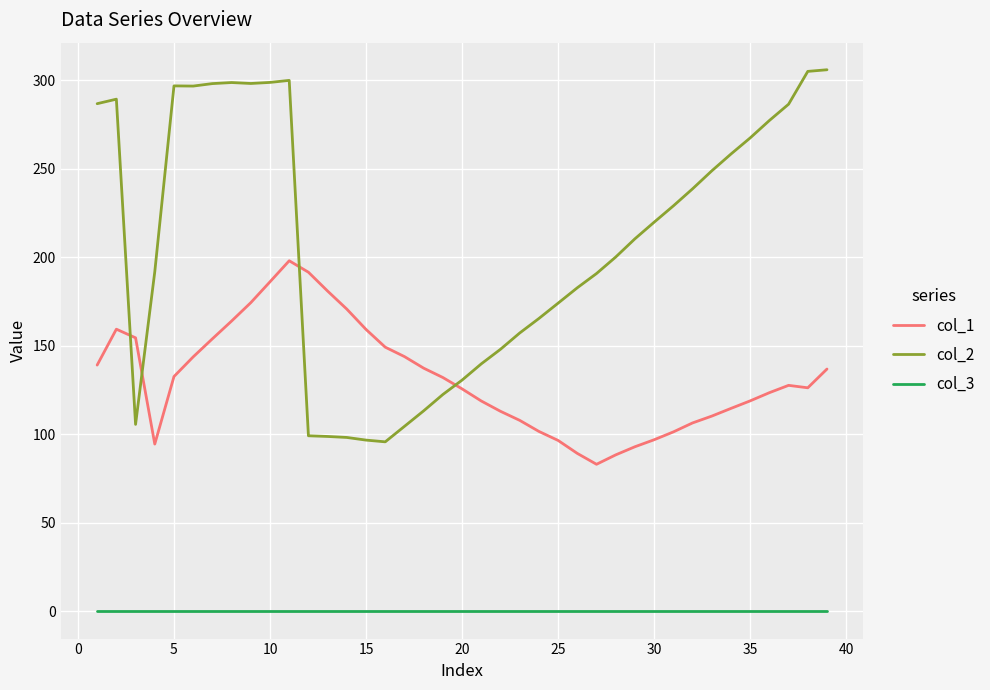

How many lines are shown in the chart?

3